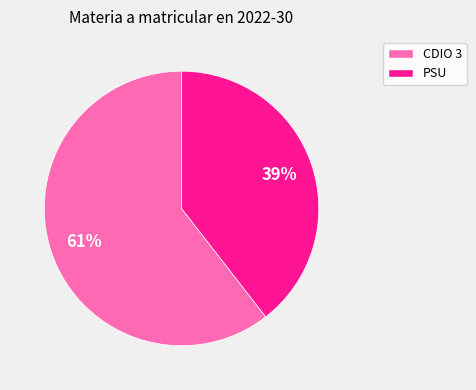

Count the number of slices in the pie.

2